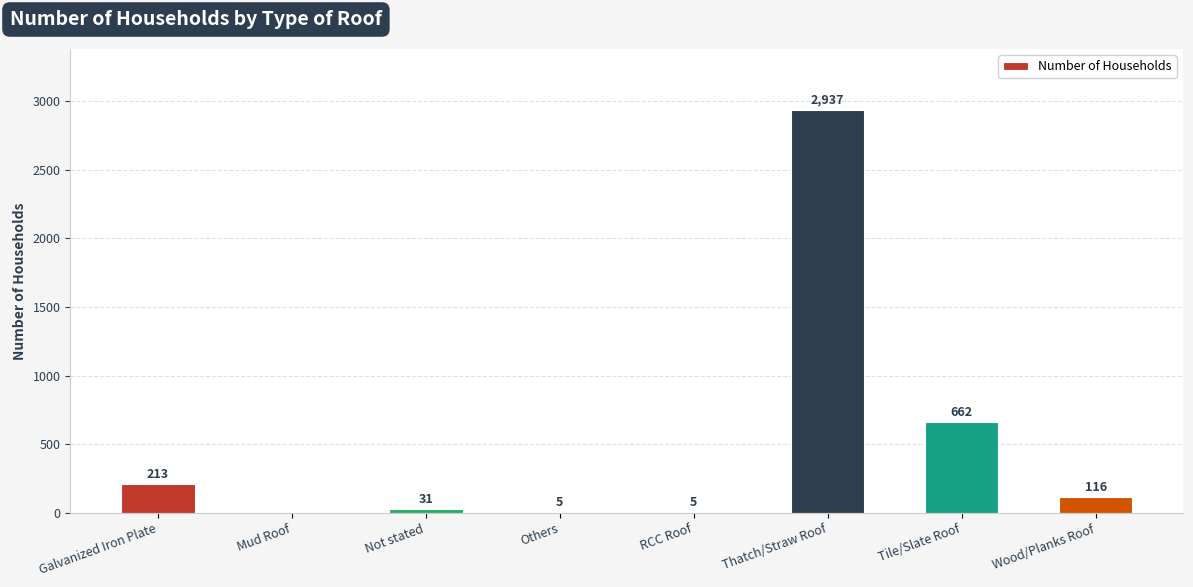

Approximately how many times larger is the value at Tile/Slate Roof compared to Wood/Planks Roof?

5.7